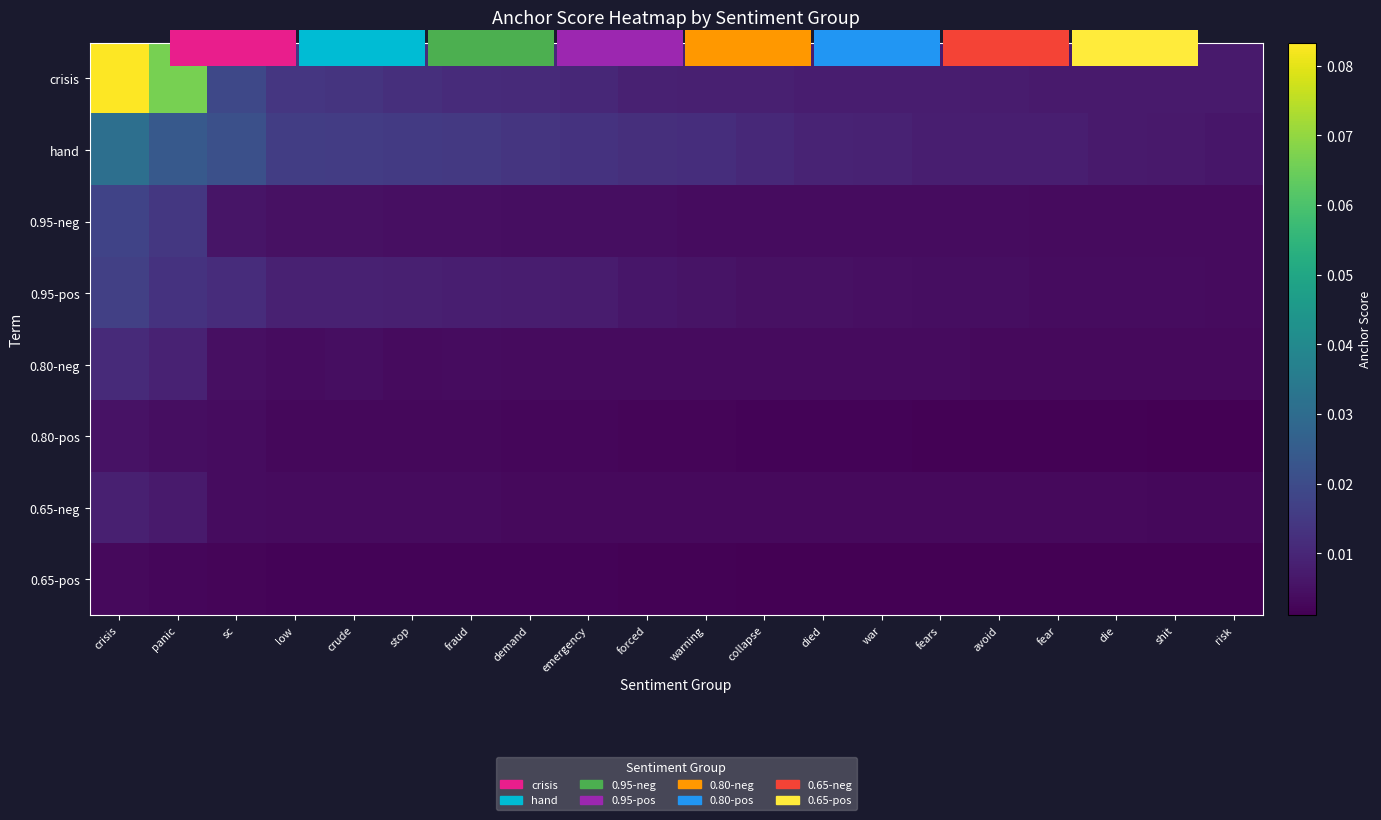

Which category has the lowest value across all series?

risk